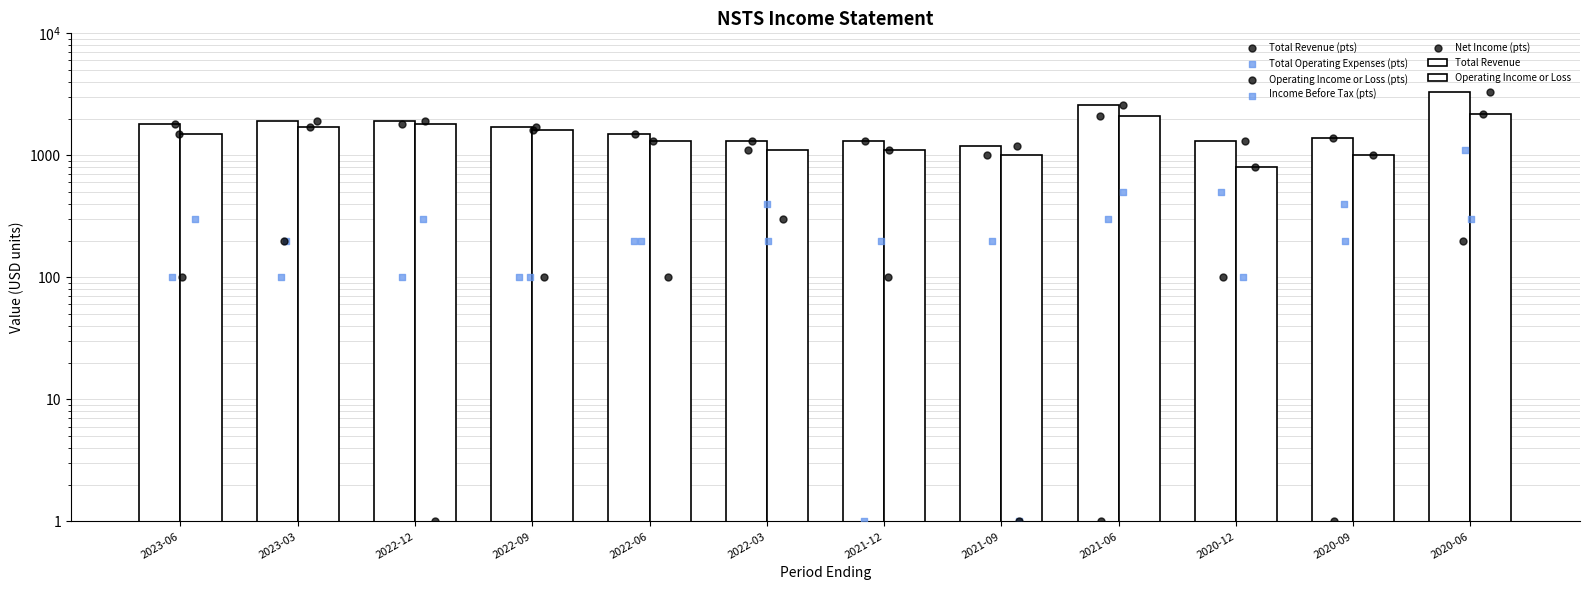

What is the total value across all series at 2020-12-31?

2600